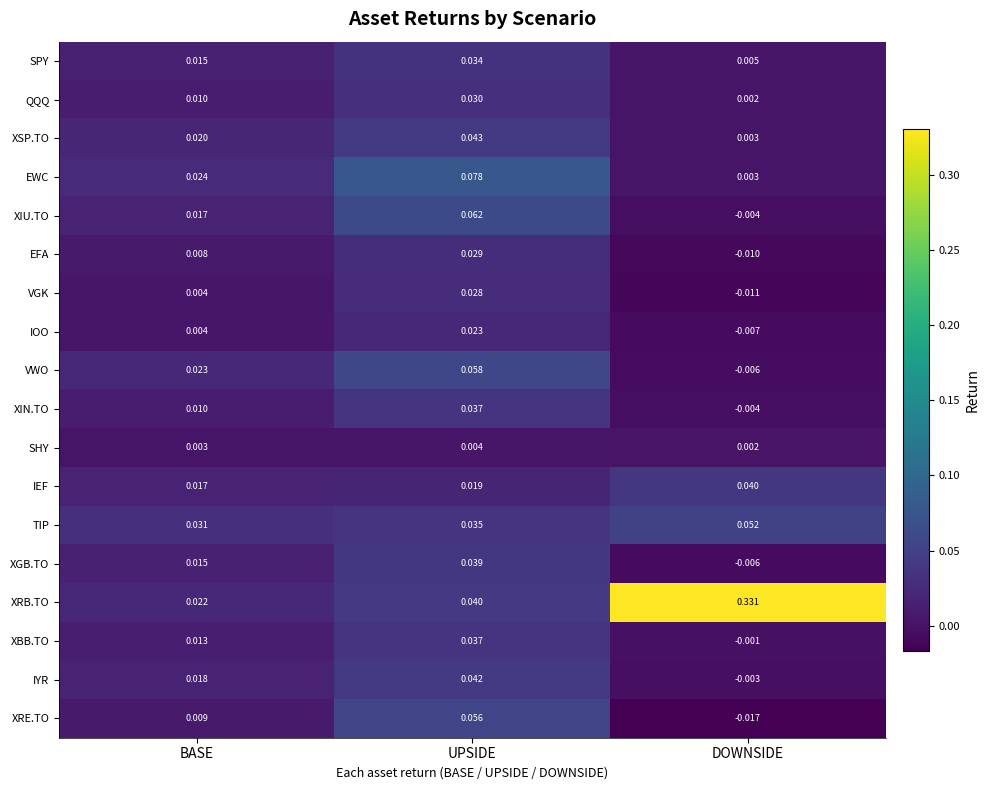

Between UPSIDE and DOWNSIDE, which series saw the biggest shift?

XRB.TO